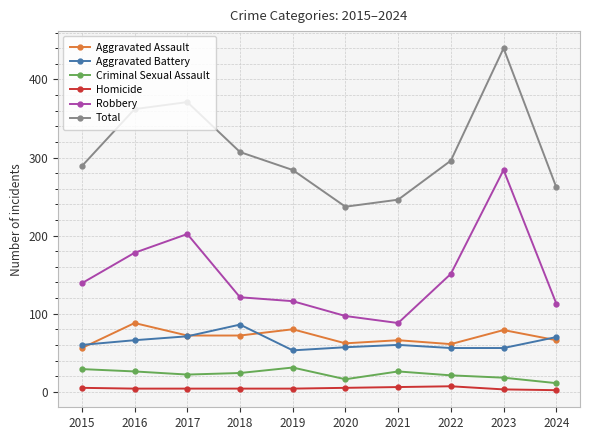

Is it true that Criminal Sexual Assault equals 16 at 2020?

True